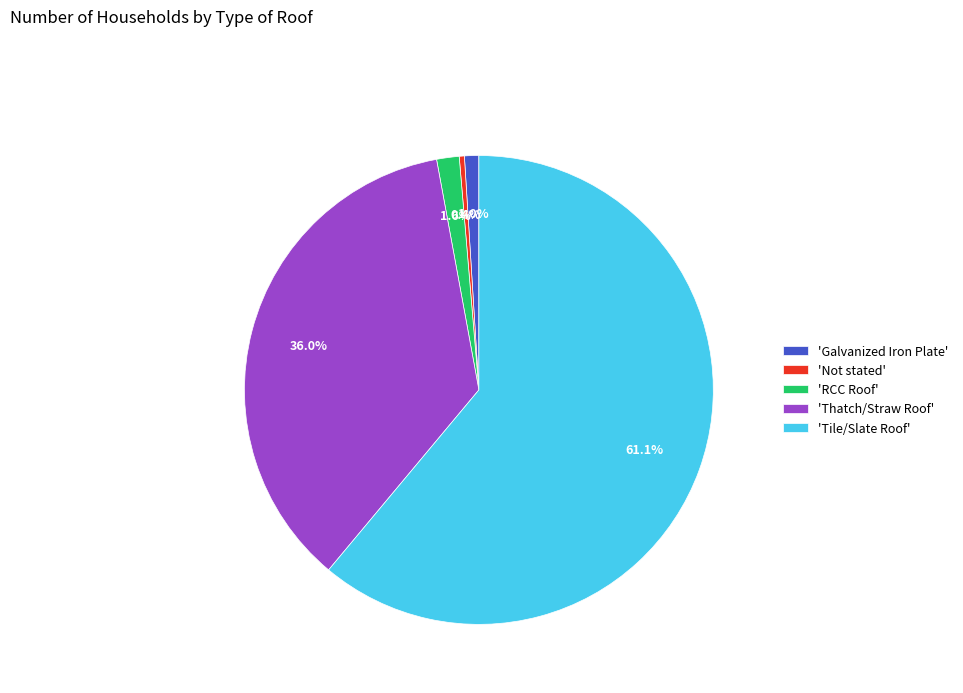

Combined, what portion of the pie is 'Thatch/Straw Roof' and 'Not stated'?

36.4%